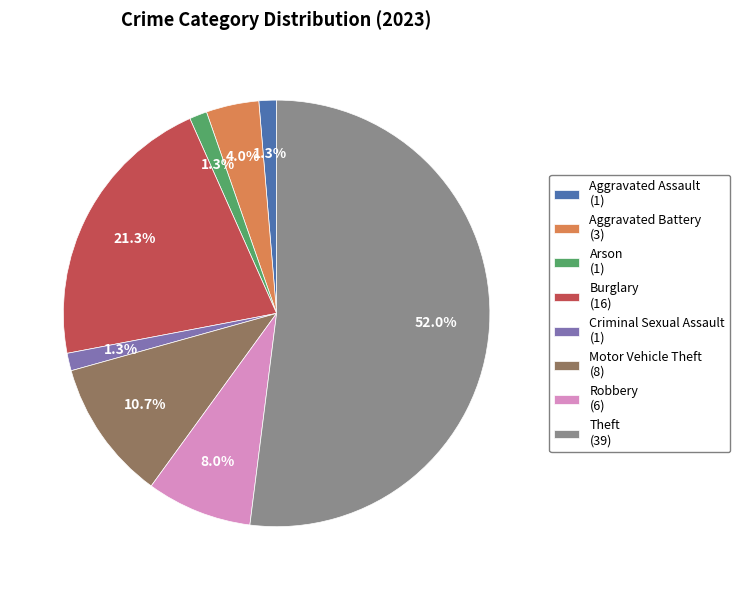

Does any single category account for the majority?

Yes